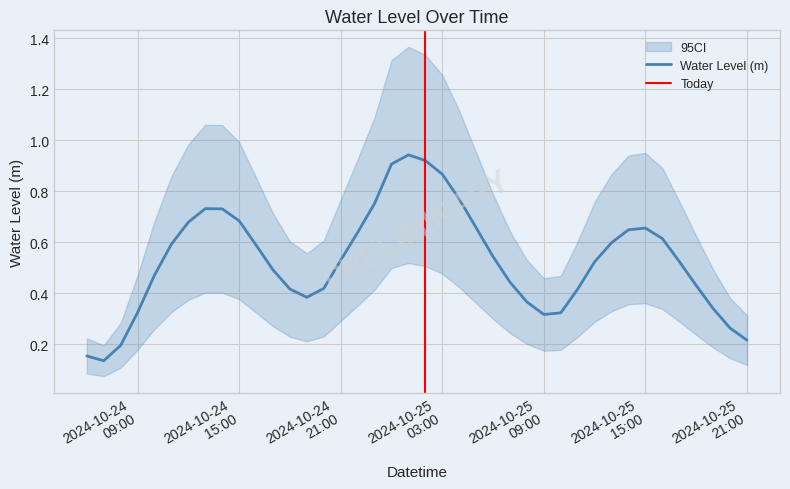

Rank the categories by value from highest to lowest.

2024-10-25 01:00:00, 2024-10-25 02:00:00, 2024-10-25 00:00:00, 2024-10-25 03:00:00, 2024-10-25 04:00:00, 2024-10-24 23:00:00, 2024-10-24 13:00:00, 2024-10-24 14:00:00, 2024-10-24 15:00:00, 2024-10-24 12:00:00, 2024-10-25 05:00:00, 2024-10-25 15:00:00, 2024-10-25 14:00:00, 2024-10-24 22:00:00, 2024-10-25 16:00:00, 2024-10-25 13:00:00, 2024-10-24 11:00:00, 2024-10-24 16:00:00, 2024-10-25 06:00:00, 2024-10-24 21:00:00, 2024-10-25 17:00:00, 2024-10-25 12:00:00, 2024-10-24 17:00:00, 2024-10-24 10:00:00, 2024-10-25 07:00:00, 2024-10-25 18:00:00, 2024-10-24 20:00:00, 2024-10-25 11:00:00, 2024-10-24 18:00:00, 2024-10-24 19:00:00, 2024-10-25 08:00:00, 2024-10-25 19:00:00, 2024-10-24 09:00:00, 2024-10-25 10:00:00, 2024-10-25 09:00:00, 2024-10-25 20:00:00, 2024-10-25 21:00:00, 2024-10-24 08:00:00, 2024-10-24 06:00:00, 2024-10-24 07:00:00